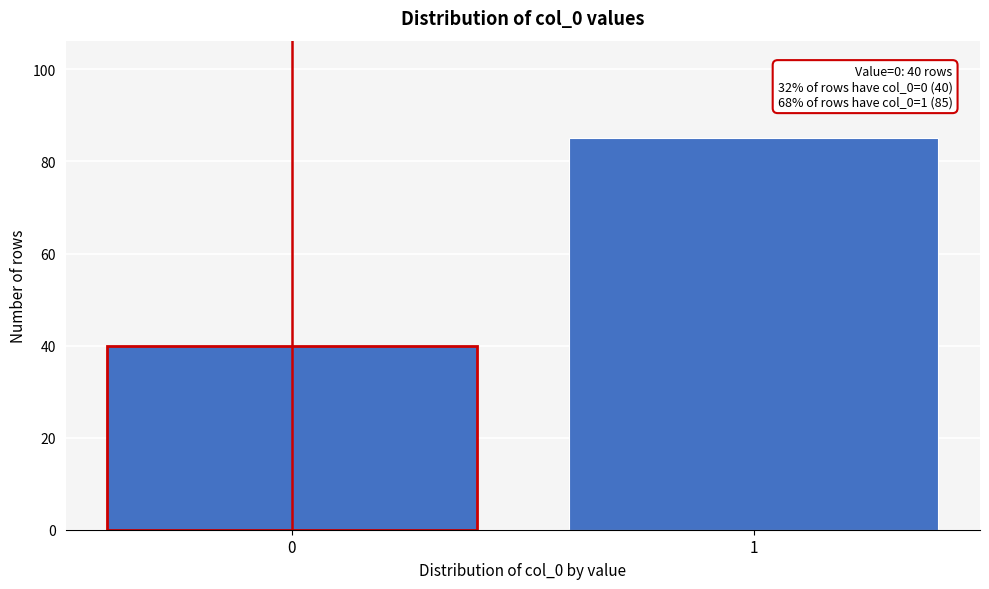

Reading left to right, list all the values displayed in this chart.

40	85